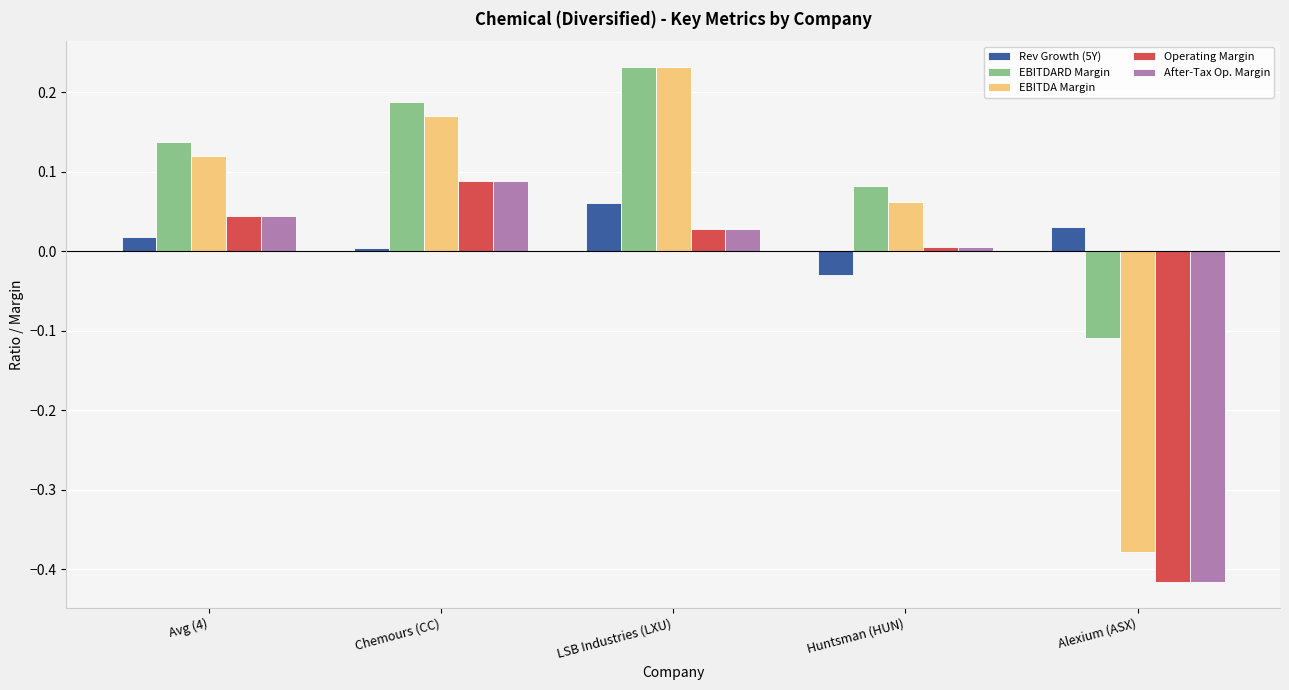

At which category is the sum across all series the highest?

LSB Industries (LXU)